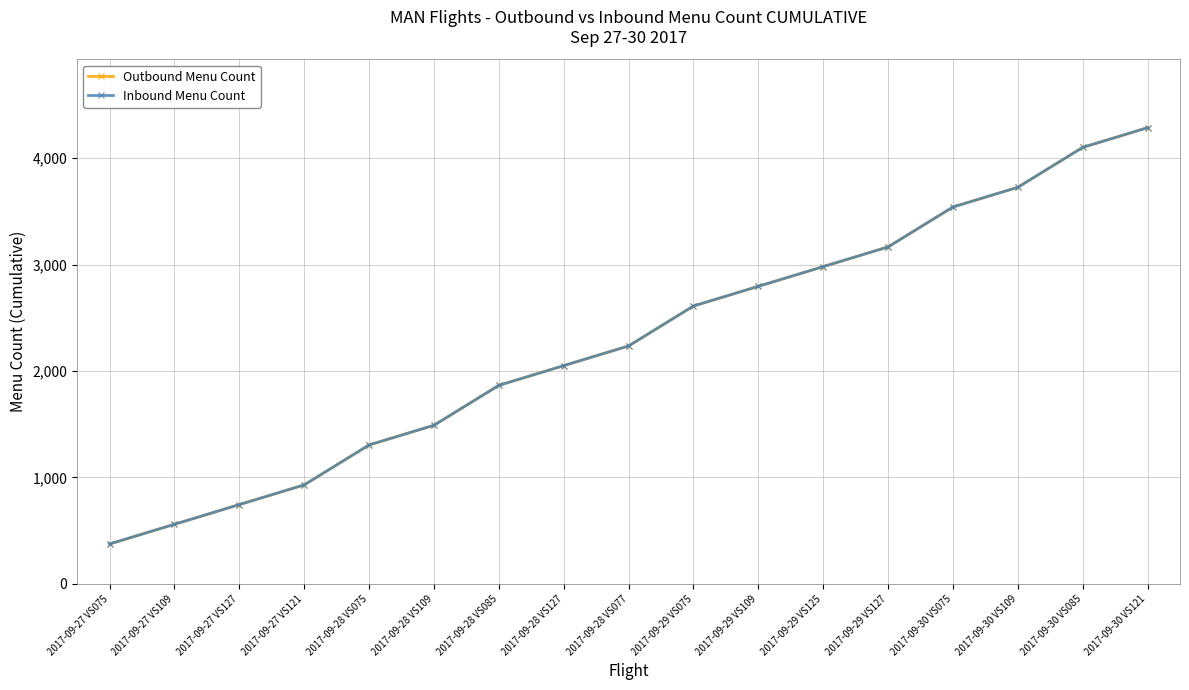

What is the label of the 12th point from the left?

2017-09-29 VS125